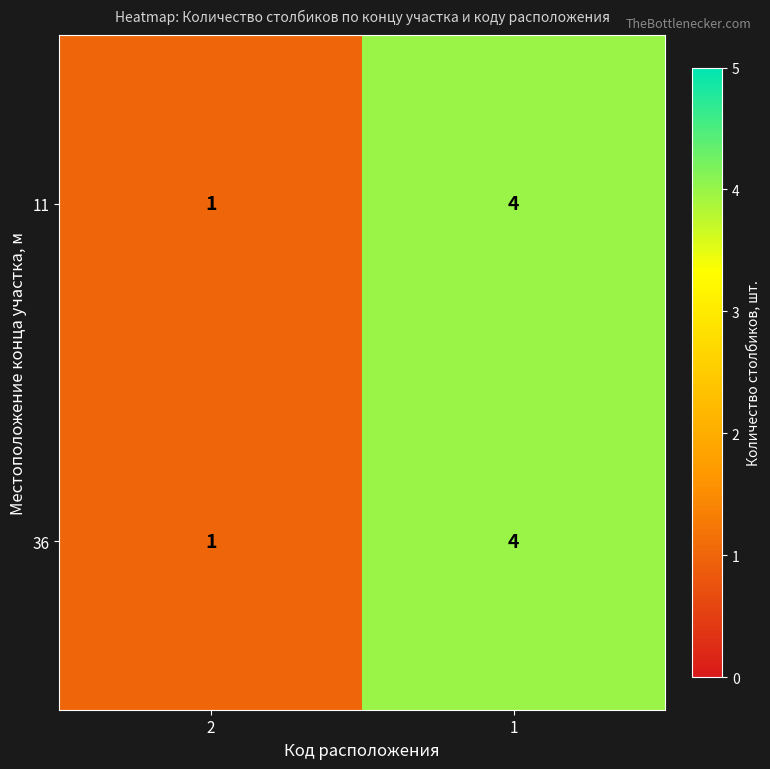

Rank the categories by 36 value from highest to lowest.

1, 2